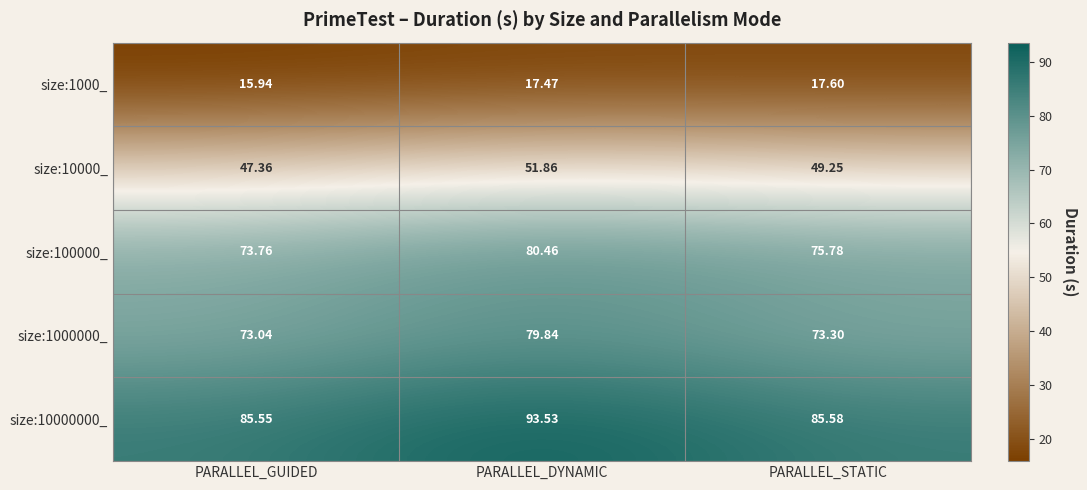

Is the value of size:10000000_ at PARALLEL_DYNAMIC greater than the value of size:1000_ at PARALLEL_GUIDED?

Yes